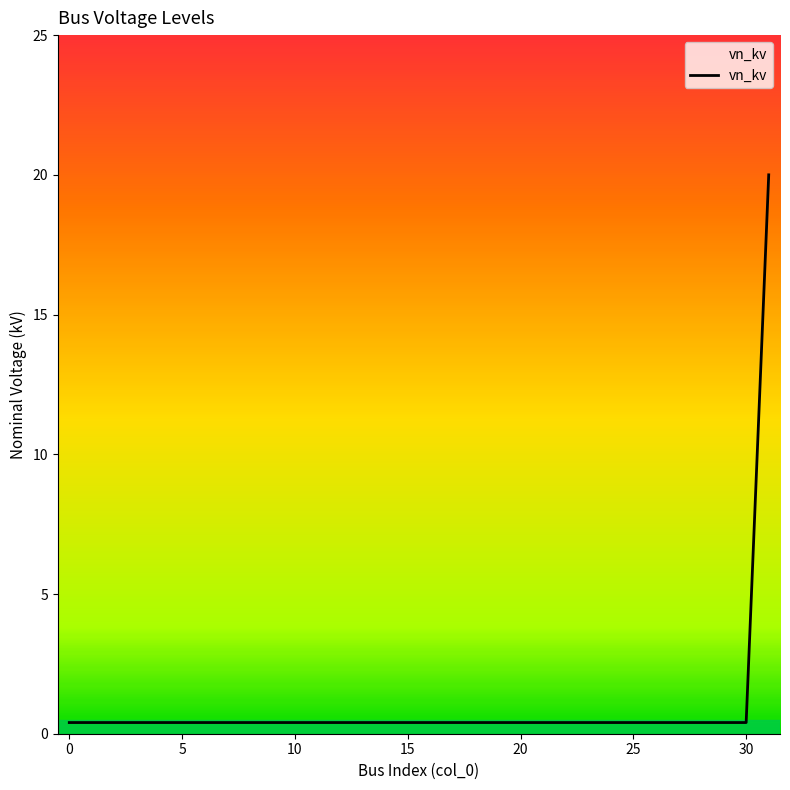

What is the maximum value shown in the chart?

20.0